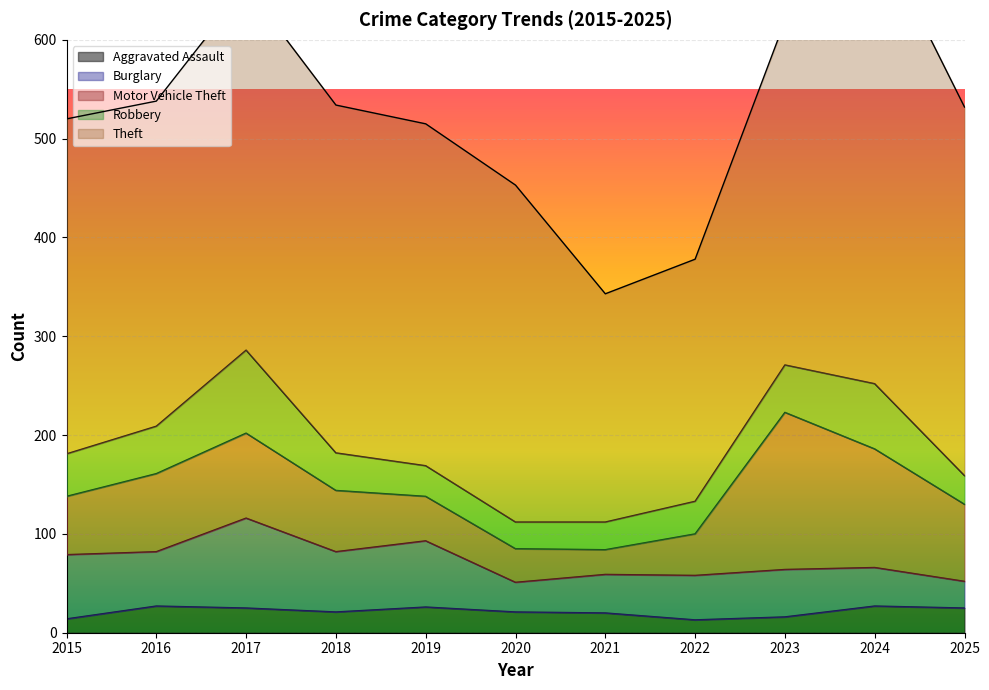

How many values in the Robbery series are below 38?

5